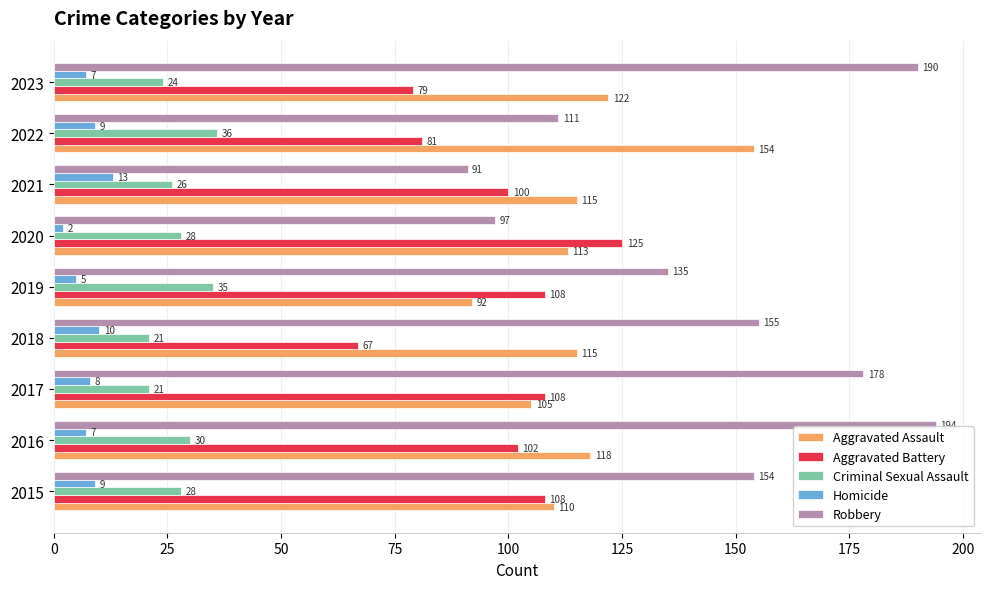

What is the average value of the Aggravated Battery series?

98